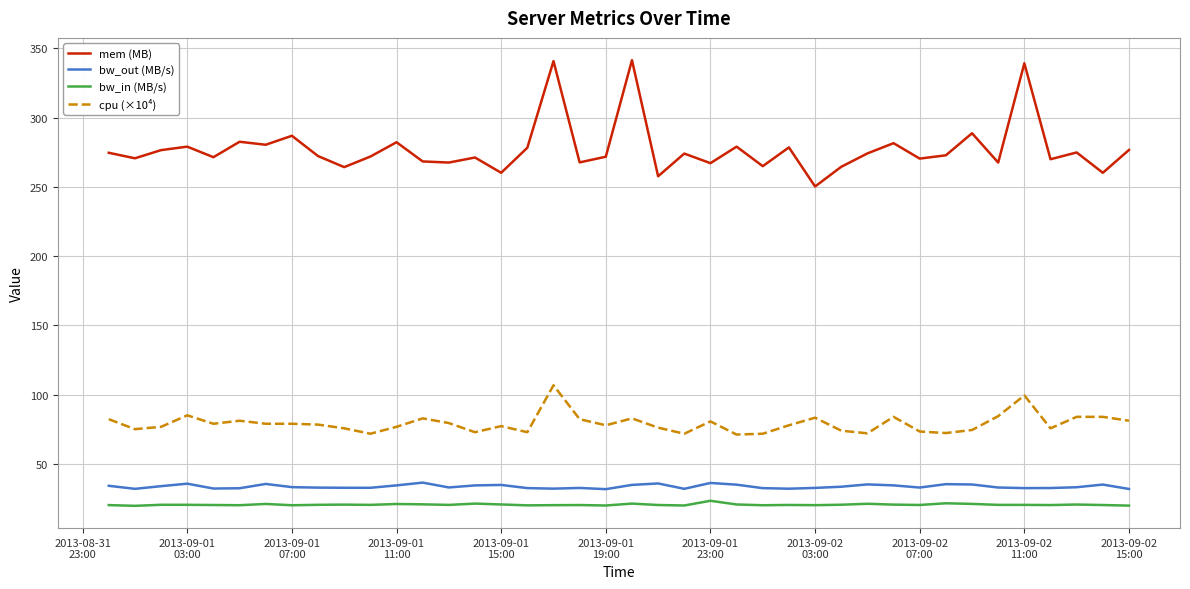

True or false: mem (MB) and cpu (×10⁴) intersect in this chart.

False